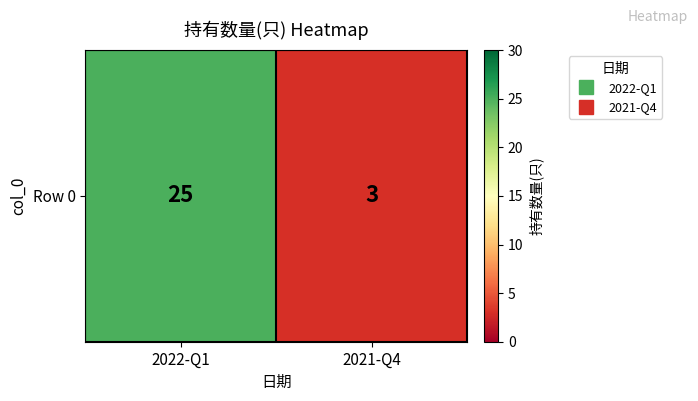

Is it true that the value at 2022-Q1 is 43?

False